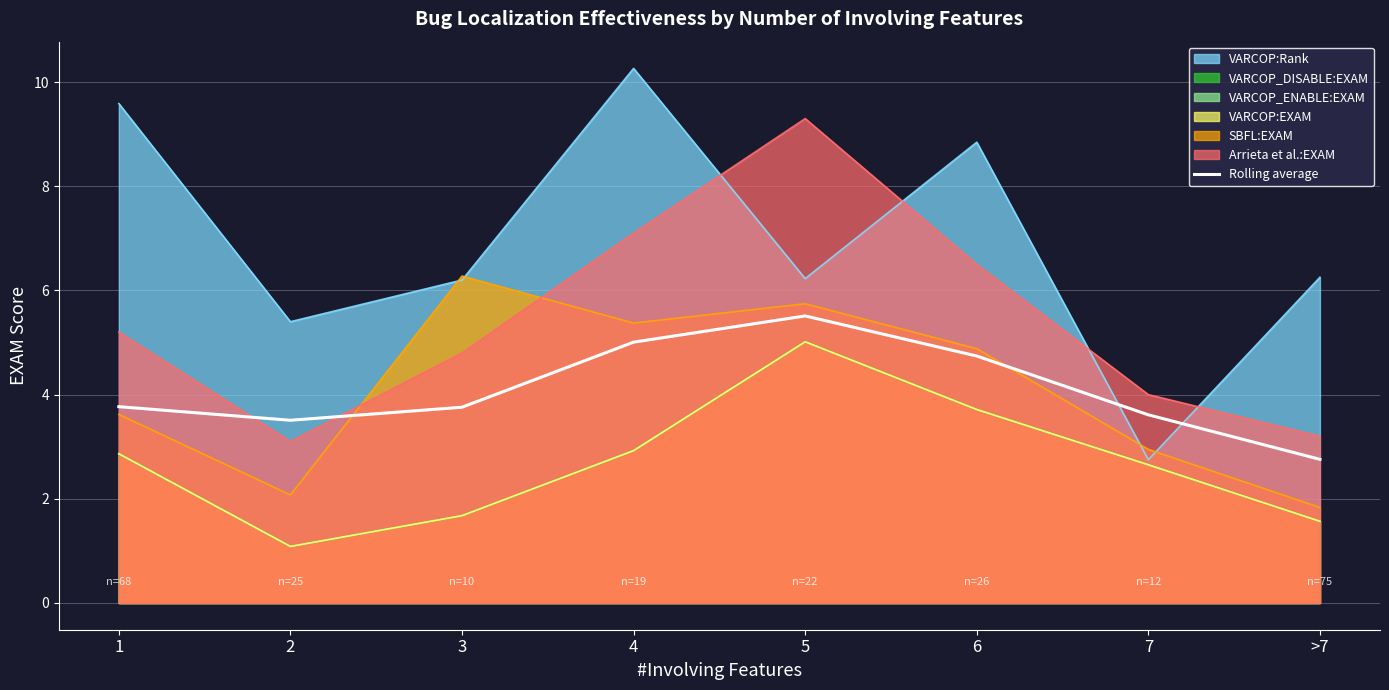

True or false: the data has more than 0 interior local peaks.

True